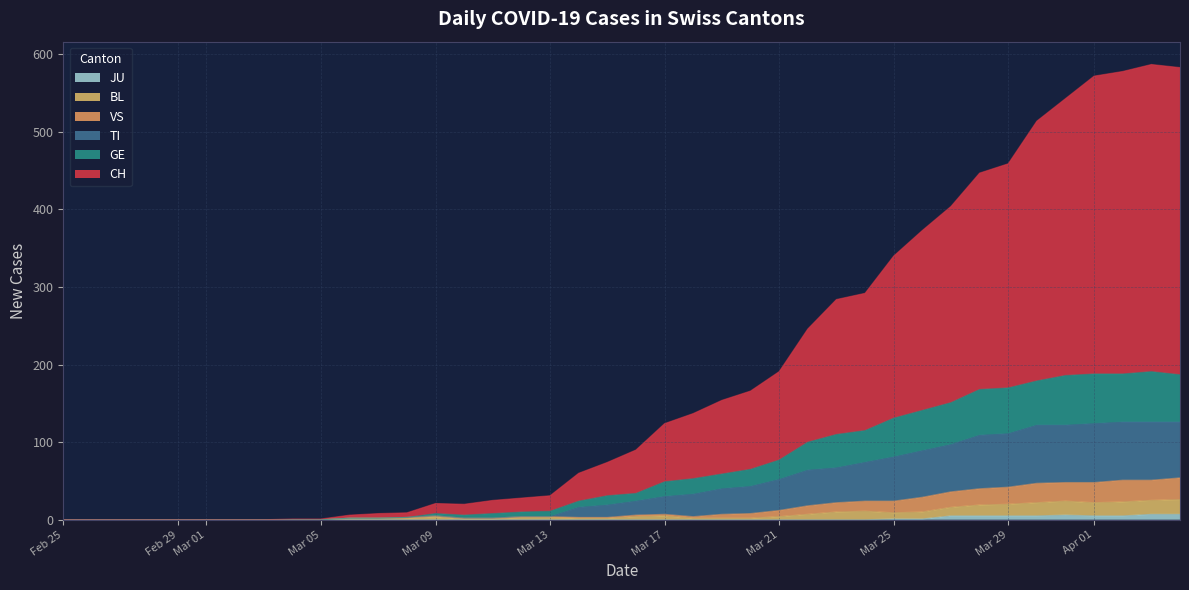

Which category has the highest value in the VS series?

2020-04-04